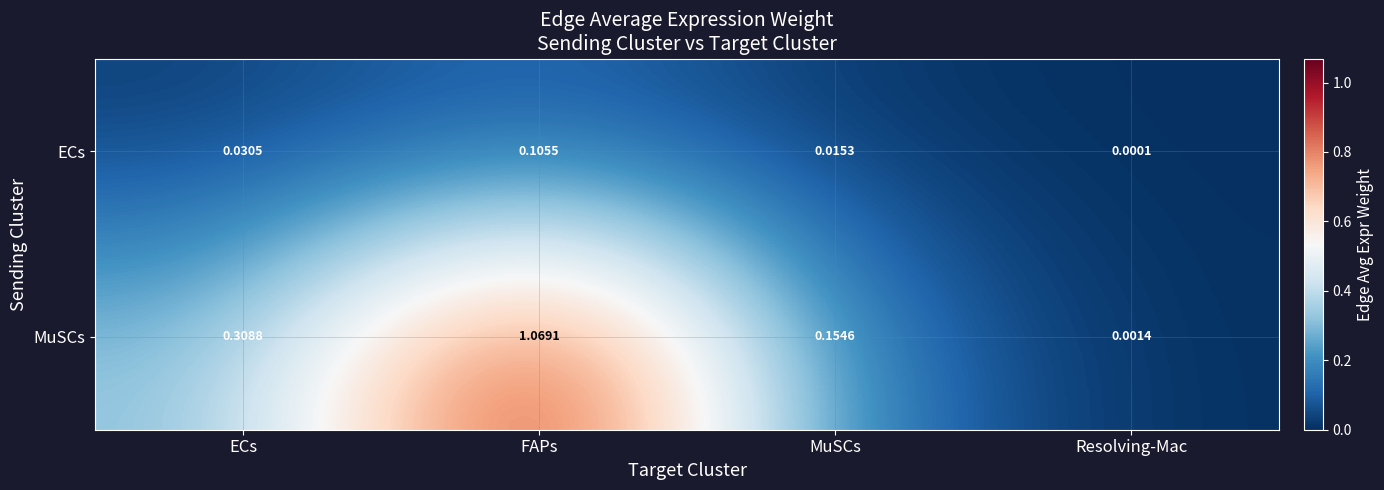

At which label does ECs reach its minimum?

Resolving-Mac